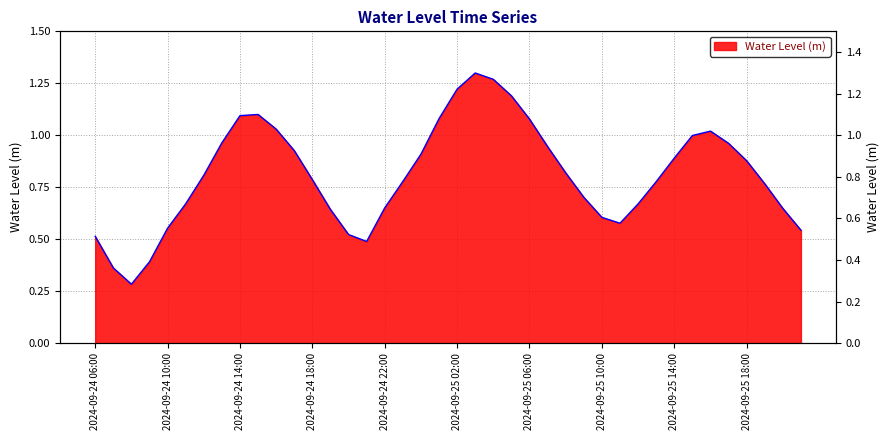

Reading right to left, list all the values displayed in this chart.

0.5	0.6	0.8	0.9	1.0	1.0	1.0	0.9	0.8	0.7	0.6	0.6	0.7	0.8	0.9	1.1	1.2	1.3	1.3	1.2	1.1	0.9	0.8	0.7	0.5	0.5	0.6	0.8	0.9	1.0	1.1	1.1	1.0	0.8	0.7	0.6	0.4	0.3	0.4	0.5